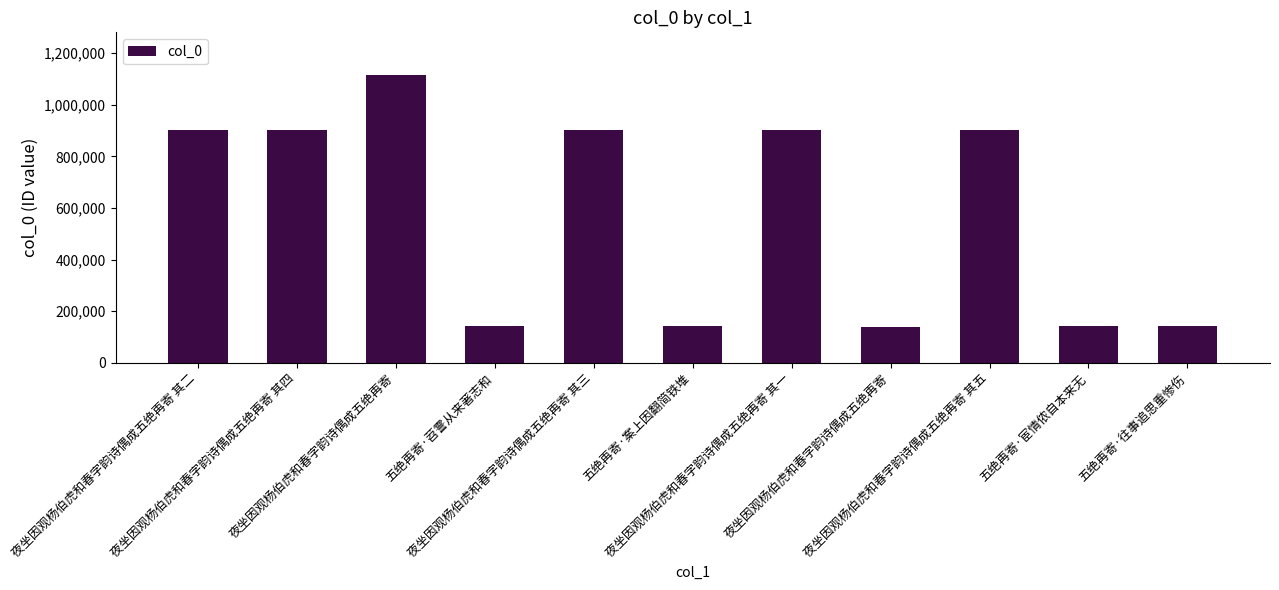

What is the sum of all values?

6330988